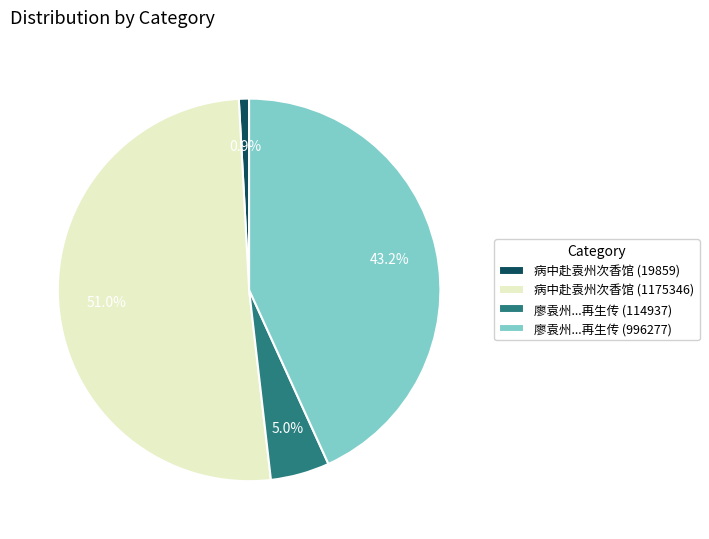

Which category has the biggest portion of the pie?

病中赴袁州次香馆 (1175346)